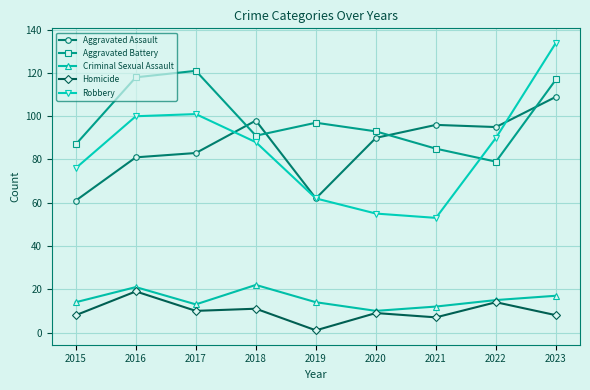

List the series in order of their peak value, lowest first.

Homicide, Criminal Sexual Assault, Aggravated Assault, Aggravated Battery, Robbery